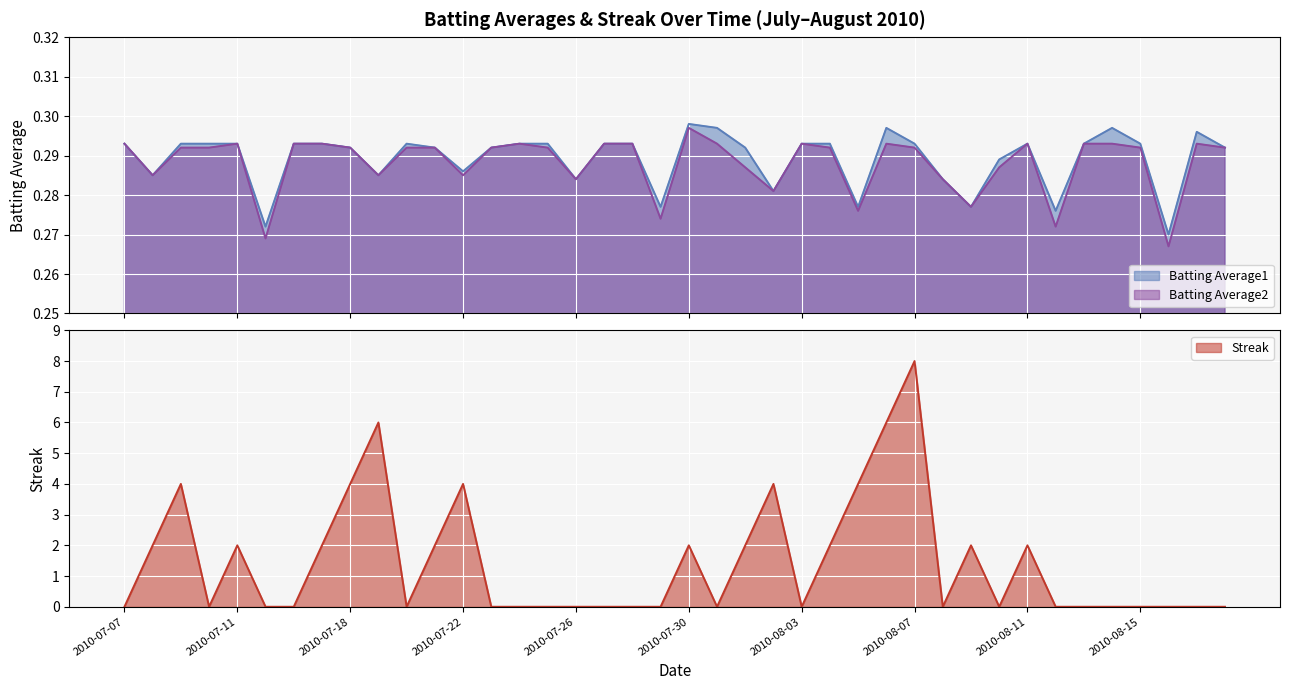

Which series has the widest spread of values?

Streak